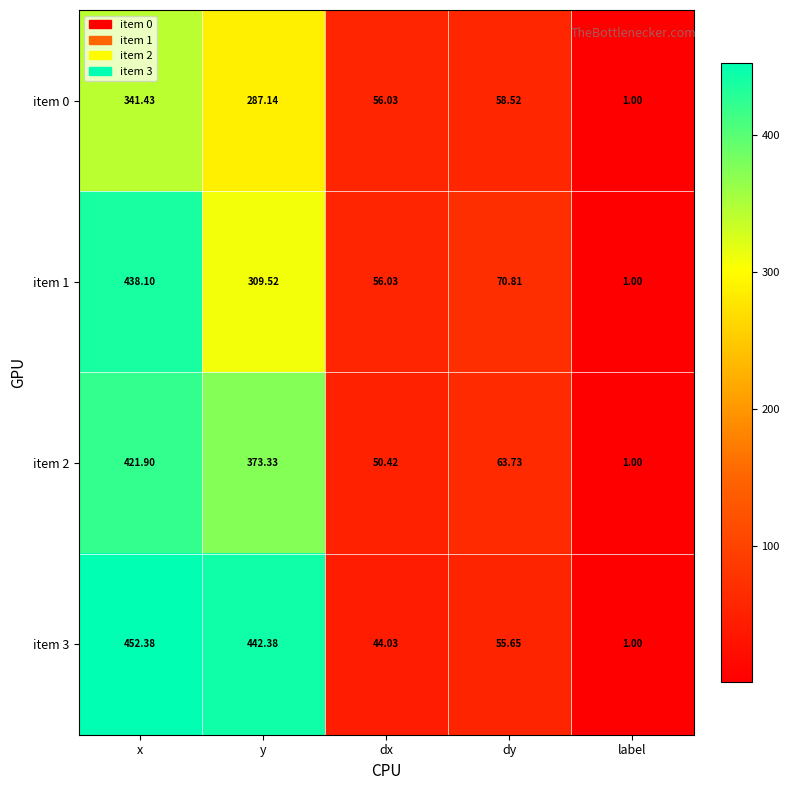

At which label is item 2 closest to 211?

dy